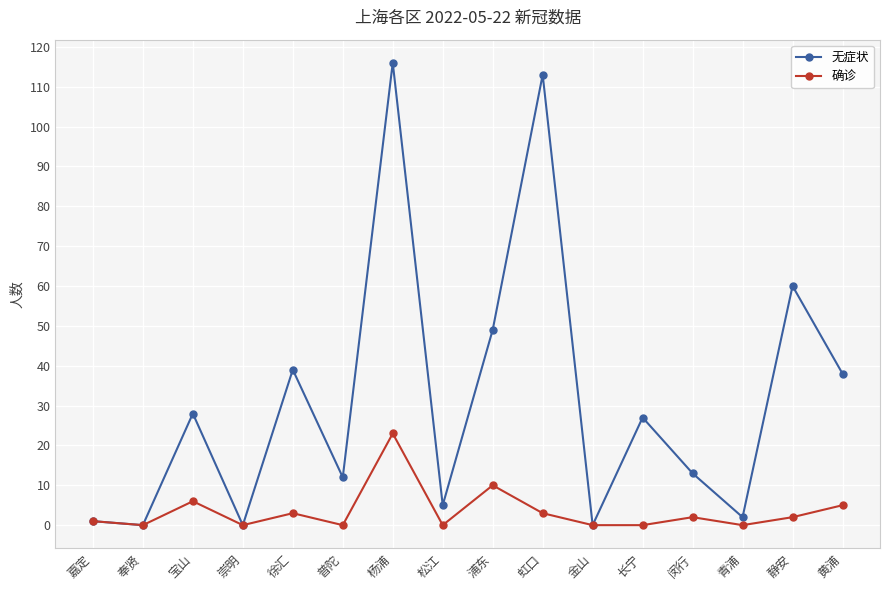

Read the 无症状 value at 普陀, to the nearest 5.

10